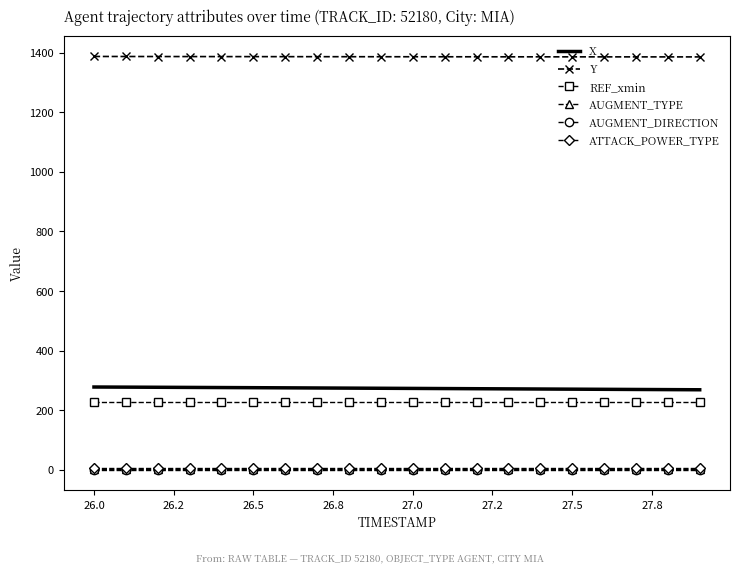

What is the maximum value shown in the chart?

1387.6